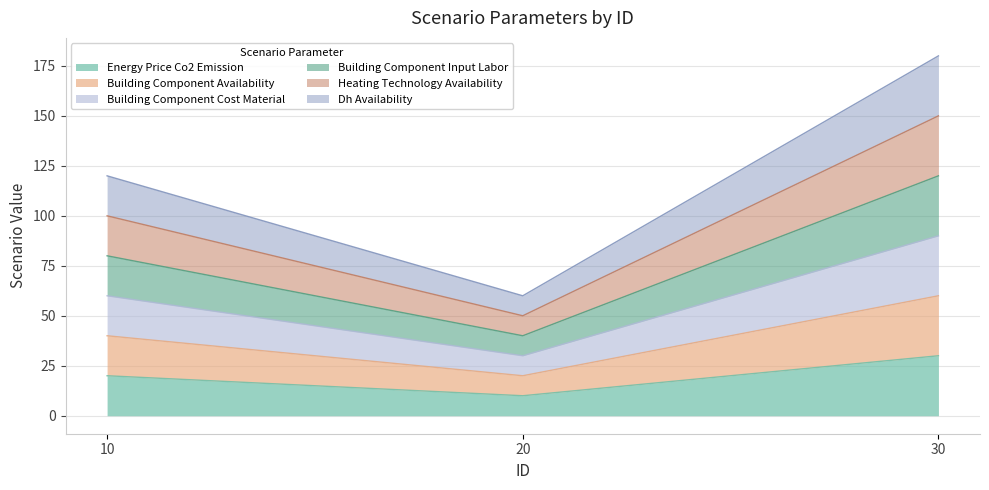

Which category has the lowest value in the id_scenario_dh_availability series?

20